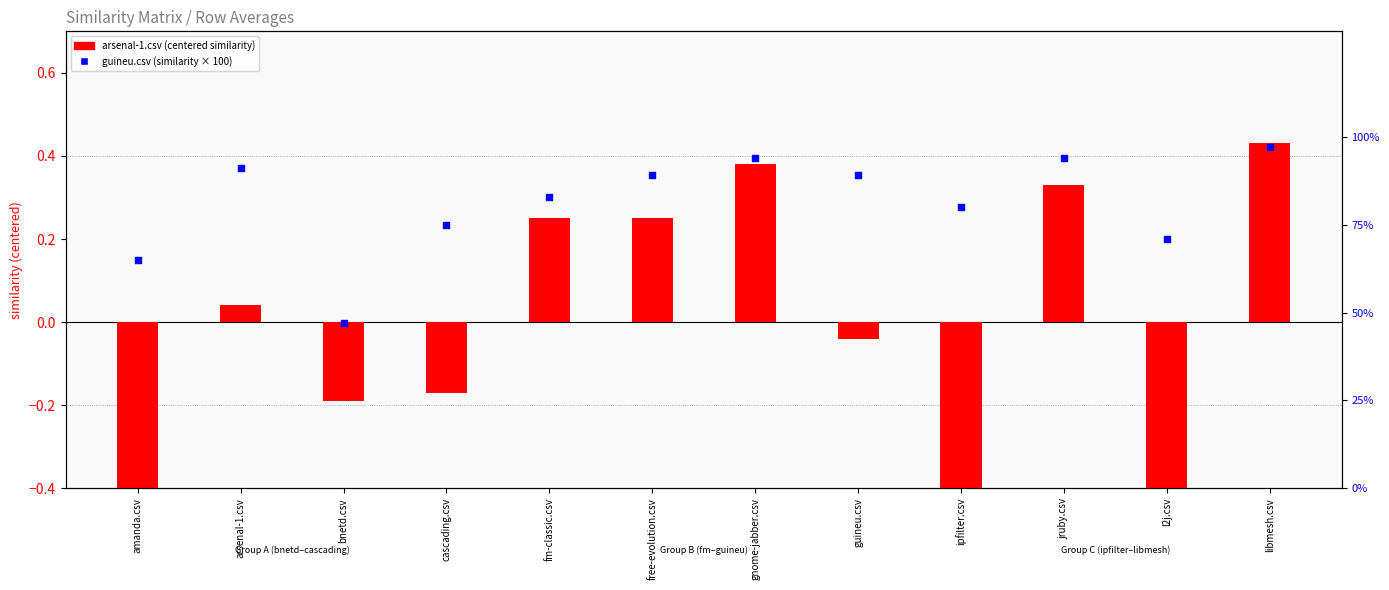

Is the value of arsenal-1.csv (centered) at bnetd.csv greater than the value of guineu.csv (percentile) at jruby.csv?

No